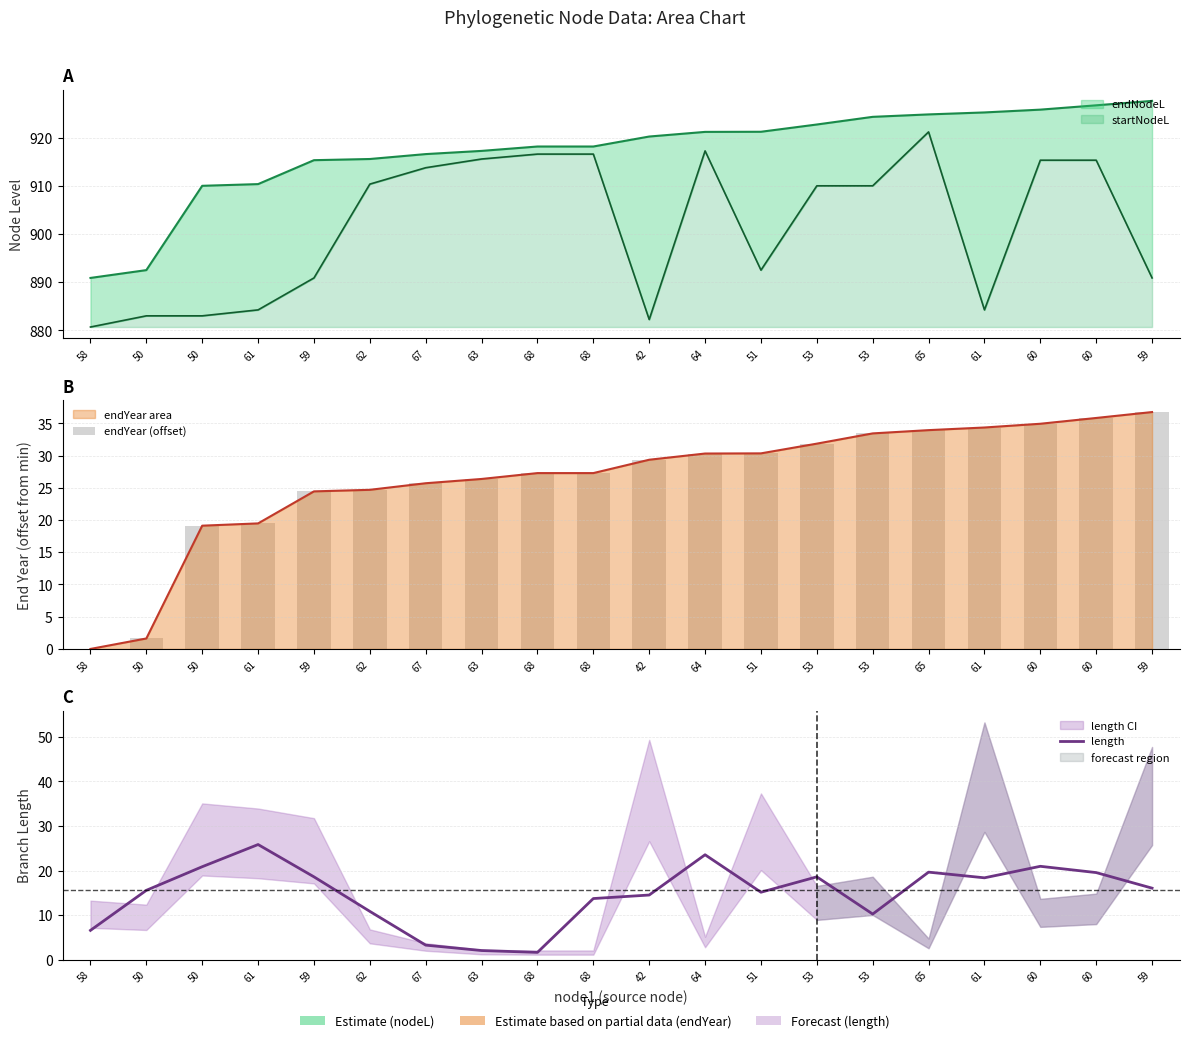

Which has a higher value, 67 or 68?

68